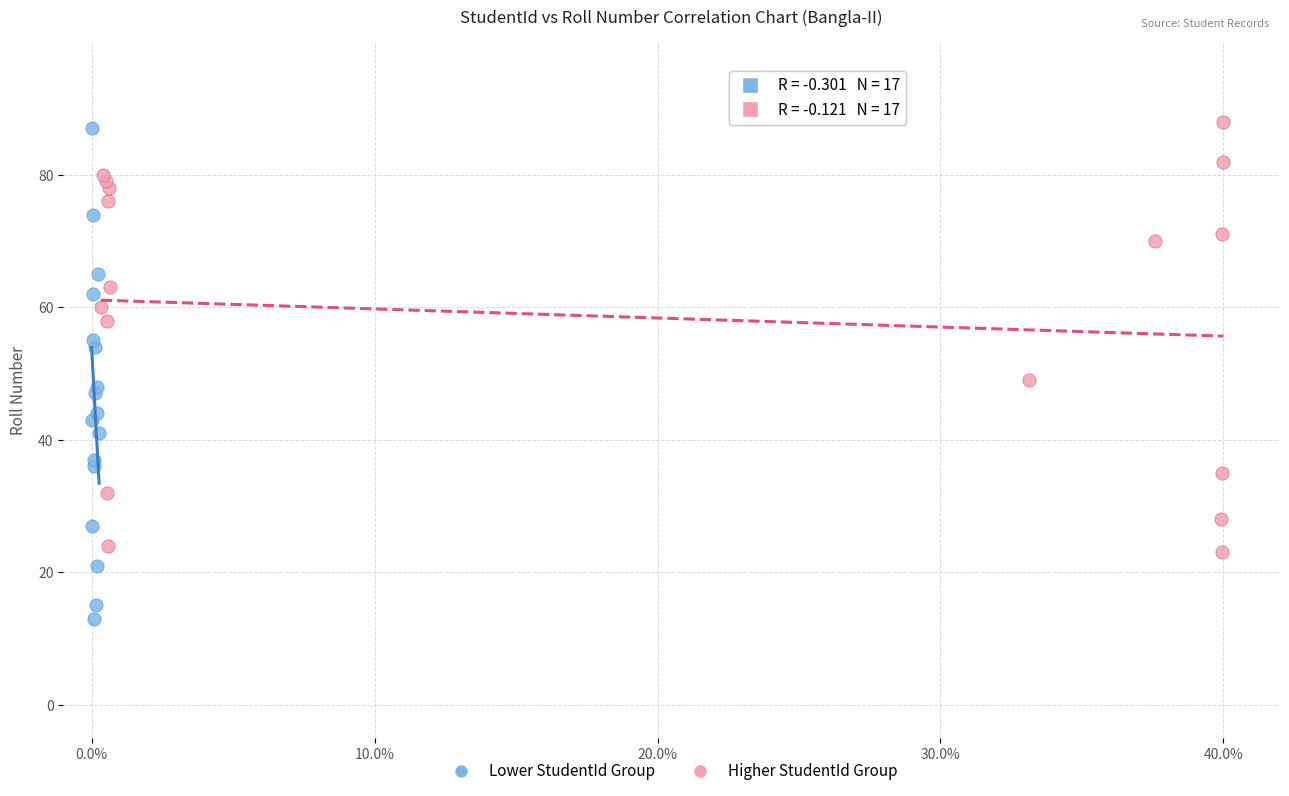

Which series has the largest Y range (max minus min)?

Lower StudentId Group